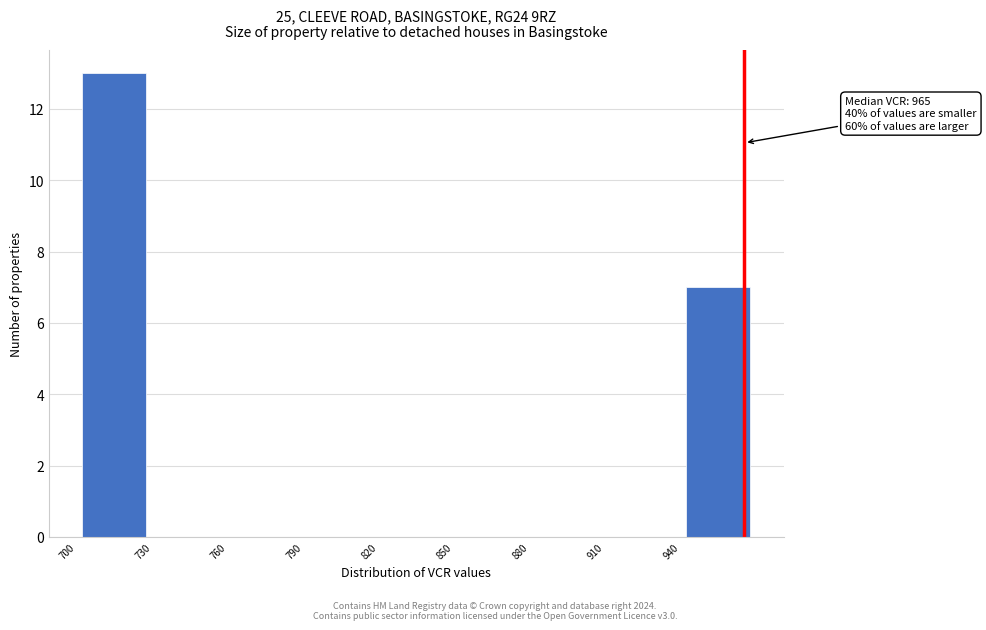

Which range on the x-axis has the tallest bar?

700 to 730